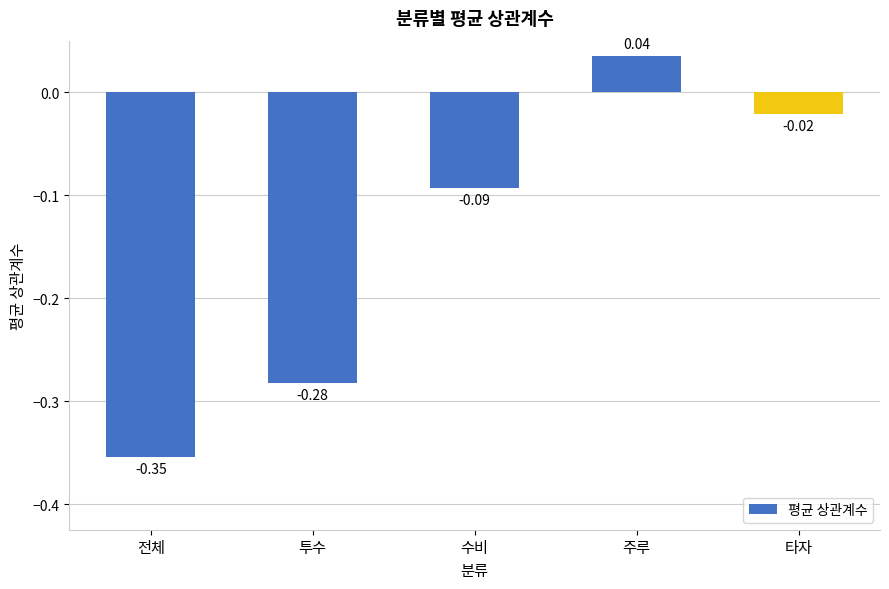

Where is the data nearest to the value 0?

타자